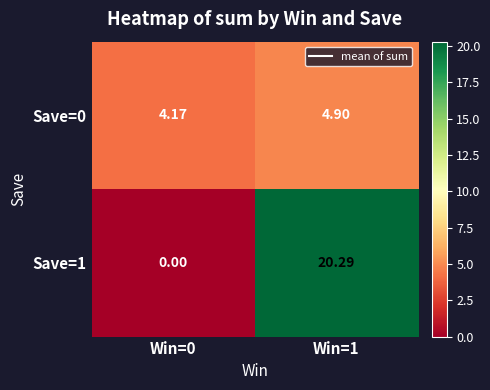

List the series in order of their peak value, lowest first.

Save=0, Save=1